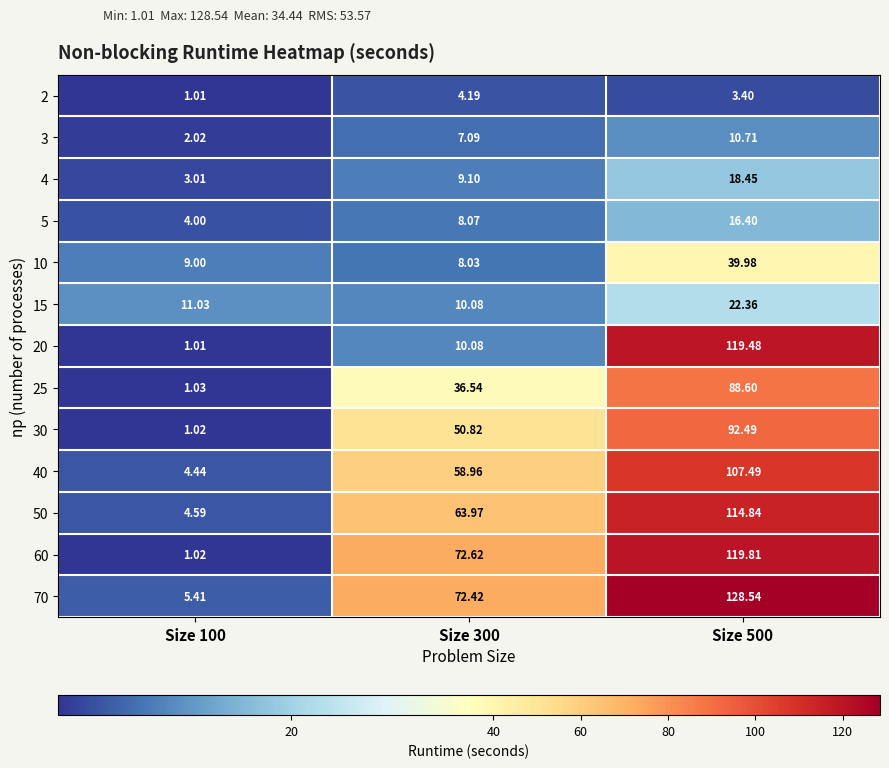

How many data points does each series have?

3